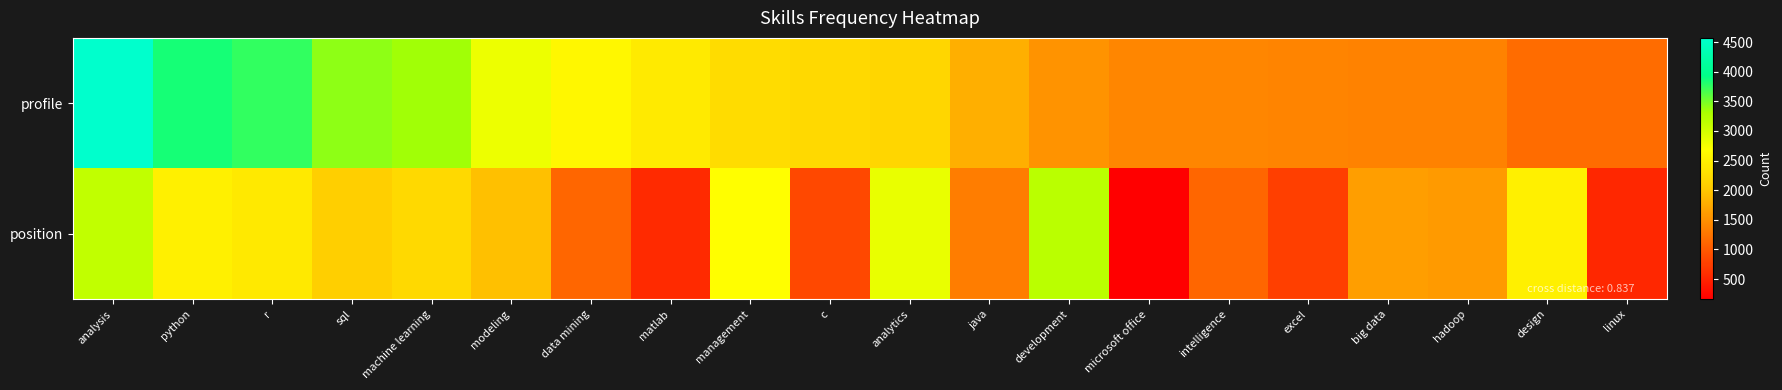

Reading left to right, list all the values displayed in this chart.

profile: analysis=4570	python=3855	r=3745	sql=3404	machine learning=3334	modeling=2806	data mining=2584	matlab=2422	management=2254	c=2218	analytics=2187	java=1786	development=1522	microsoft office=1409	intelligence=1407	excel=1398	big data=1367	hadoop=1366	design=1173	linux=1161
position: analysis=3123	python=2501	r=2401	sql=2092	machine learning=2223	modeling=1945	data mining=1120	matlab=564	management=2658	c=846	analytics=2831	java=1315	development=3188	microsoft office=159	intelligence=1111	excel=756	big data=1630	hadoop=1595	design=2493	linux=538